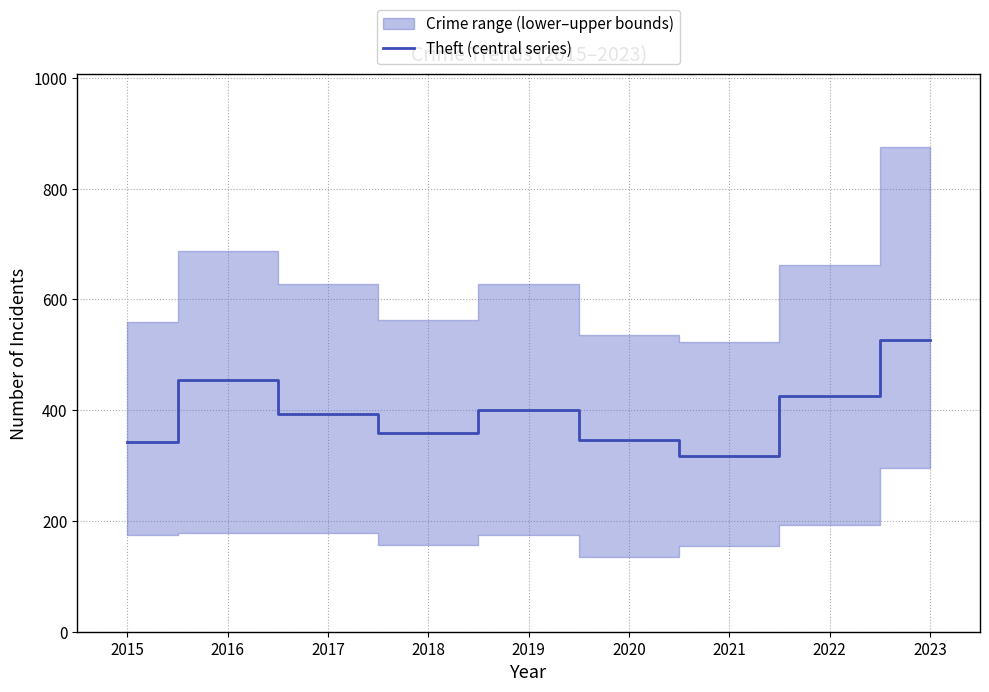

Which category has the lowest value across all series?

2021